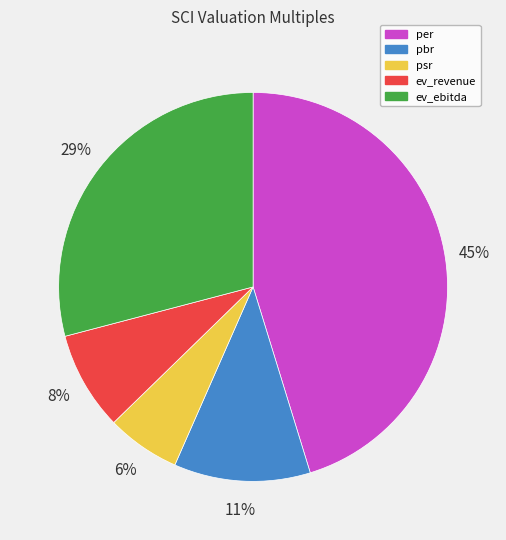

To the nearest percent, what percentage of the pie is pbr?

11%